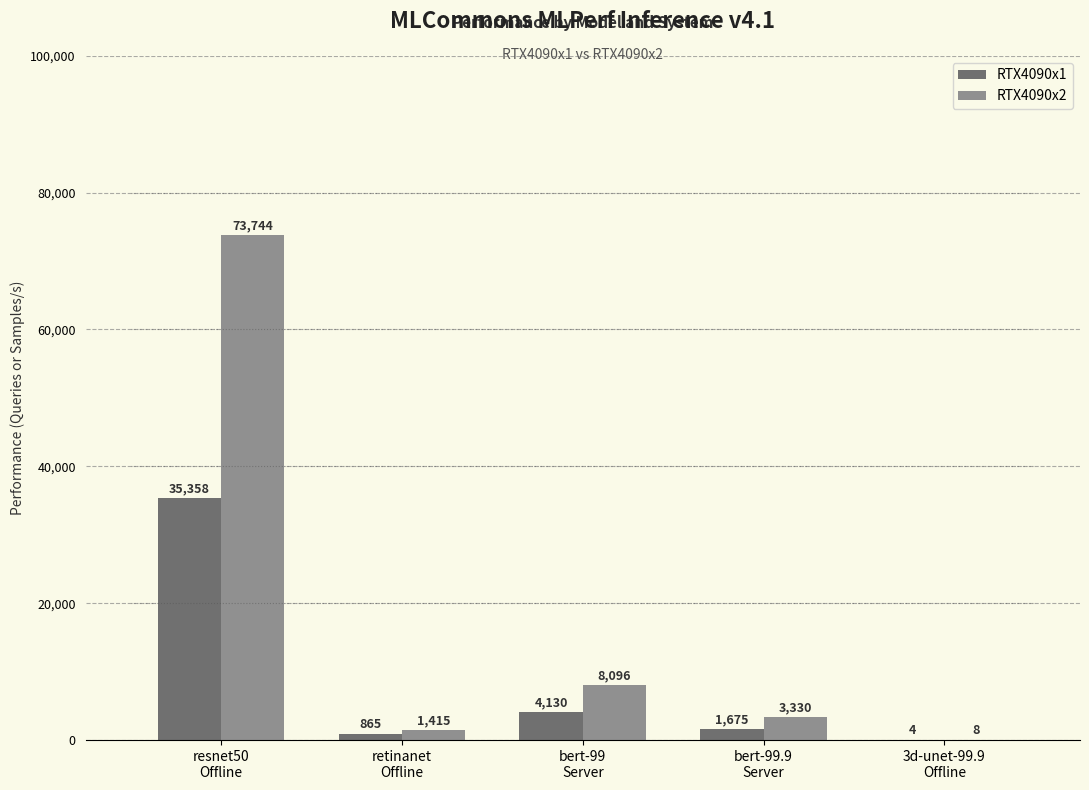

What is the average value of the RTX4090x1 series?

8406.6